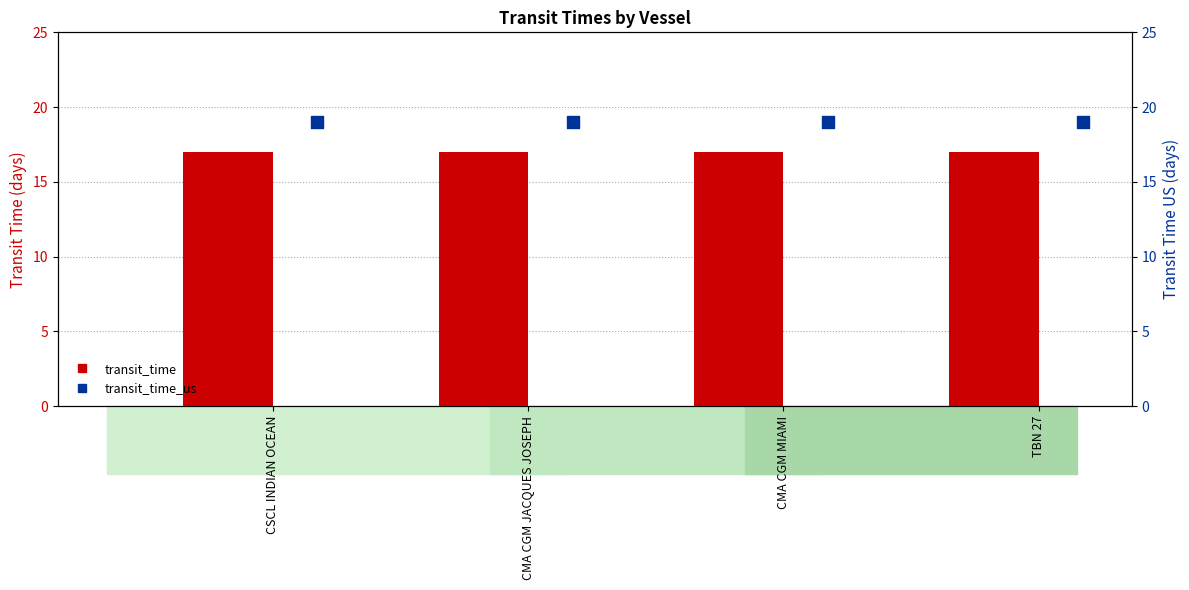

At how many categories does at least one series exceed 17?

4